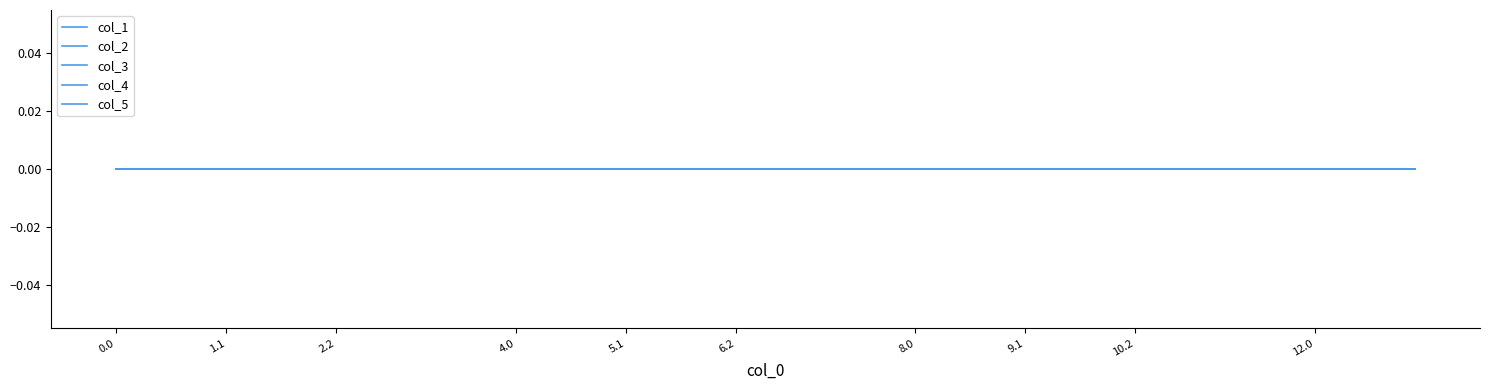

Reading left to right, extract all data points from this chart.

col_0: 0.0	0.1	0.2	1.0	1.1	1.2	2.0	2.1	2.2	3.0	3.1	3.2	4.0	4.1	4.2	5.0	5.1	5.2	6.0	6.1	6.2	7.0	7.1	7.2	8.0	8.1	8.2	9.0	9.1	9.2	10.0	10.1	10.2	11.0	11.1	11.2	12.0	12.1	12.2	13.0
col_1: 0.0	0.0	0.0	0.0	0.0	0.0	0.0	0.0	0.0	0.0	0.0	0.0	0.0	0.0	0.0	0.0	0.0	0.0	0.0	0.0	0.0	0.0	0.0	0.0	0.0	0.0	0.0	0.0	0.0	0.0	0.0	0.0	0.0	0.0	0.0	0.0	0.0	0.0	0.0	0.0
col_2: 0.0	0.0	0.0	0.0	0.0	0.0	0.0	0.0	0.0	0.0	0.0	0.0	0.0	0.0	0.0	0.0	0.0	0.0	0.0	0.0	0.0	0.0	0.0	0.0	0.0	0.0	0.0	0.0	0.0	0.0	0.0	0.0	0.0	0.0	0.0	0.0	0.0	0.0	0.0	0.0
col_3: 0.0	0.0	0.0	0.0	0.0	0.0	0.0	0.0	0.0	0.0	0.0	0.0	0.0	0.0	0.0	0.0	0.0	0.0	0.0	0.0	0.0	0.0	0.0	0.0	0.0	0.0	0.0	0.0	0.0	0.0	0.0	0.0	0.0	0.0	0.0	0.0	0.0	0.0	0.0	0.0
col_4: 0.0	0.0	0.0	0.0	0.0	0.0	0.0	0.0	0.0	0.0	0.0	0.0	0.0	0.0	0.0	0.0	0.0	0.0	0.0	0.0	0.0	0.0	0.0	0.0	0.0	0.0	0.0	0.0	0.0	0.0	0.0	0.0	0.0	0.0	0.0	0.0	0.0	0.0	0.0	0.0
col_5: 0.0	0.0	0.0	0.0	0.0	0.0	0.0	0.0	0.0	0.0	0.0	0.0	0.0	0.0	0.0	0.0	0.0	0.0	0.0	0.0	0.0	0.0	0.0	0.0	0.0	0.0	0.0	0.0	0.0	0.0	0.0	0.0	0.0	0.0	0.0	0.0	0.0	0.0	0.0	0.0